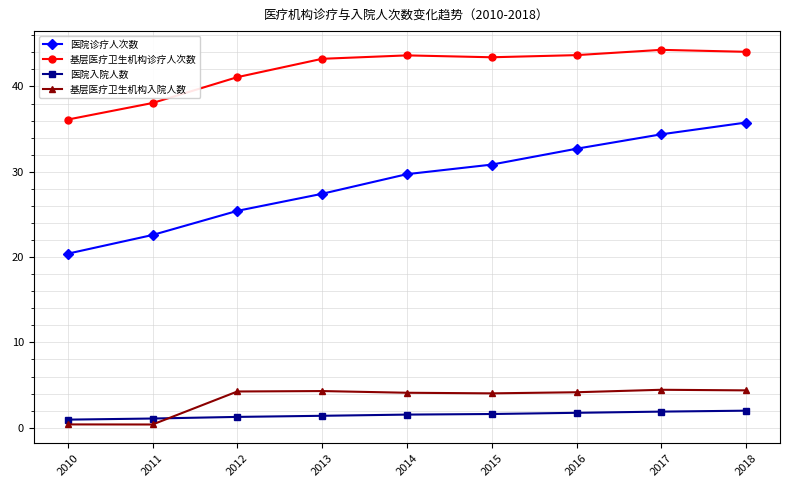

True or false: 医院诊疗人次数 and 基层医疗卫生机构入院人数 intersect in this chart.

False